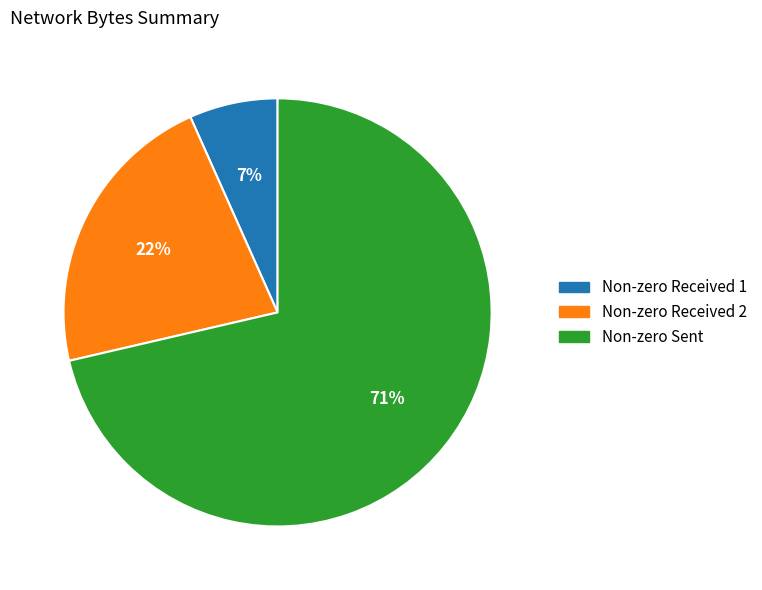

What is the majority slice?

Non-zero Sent